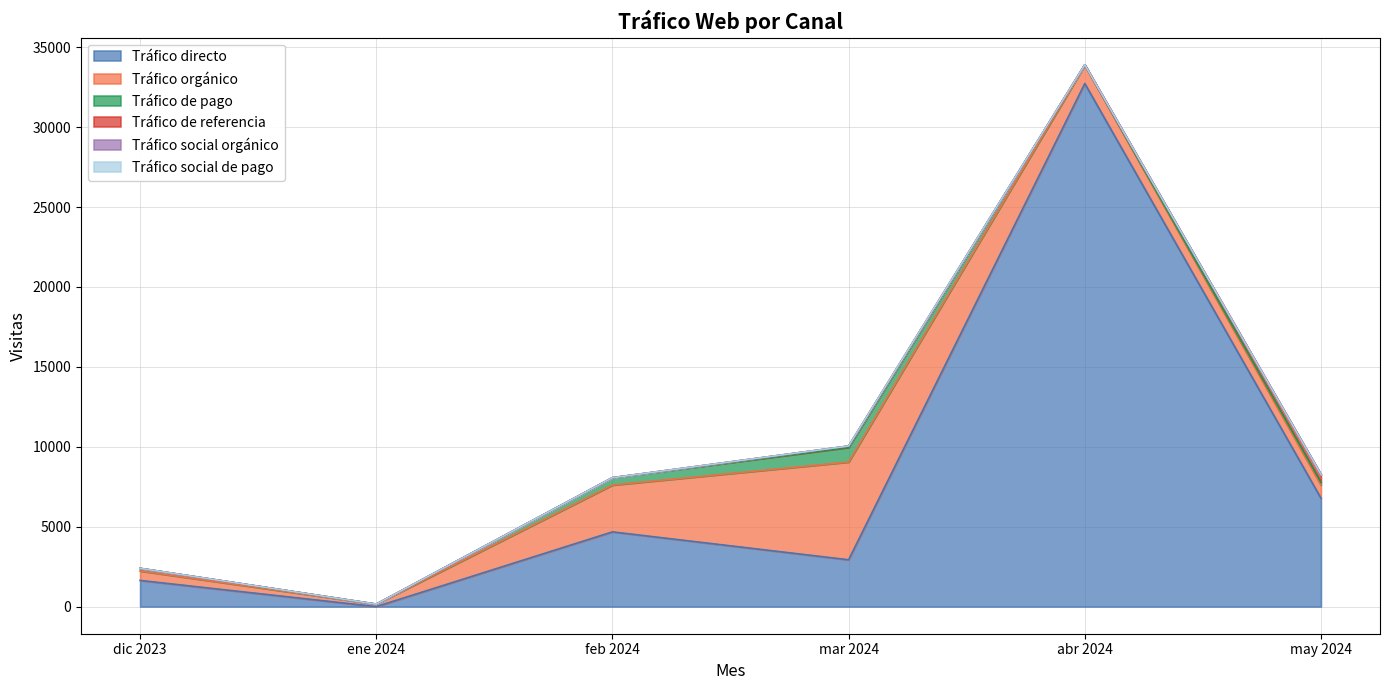

Does the chart have visible grid lines?

Yes